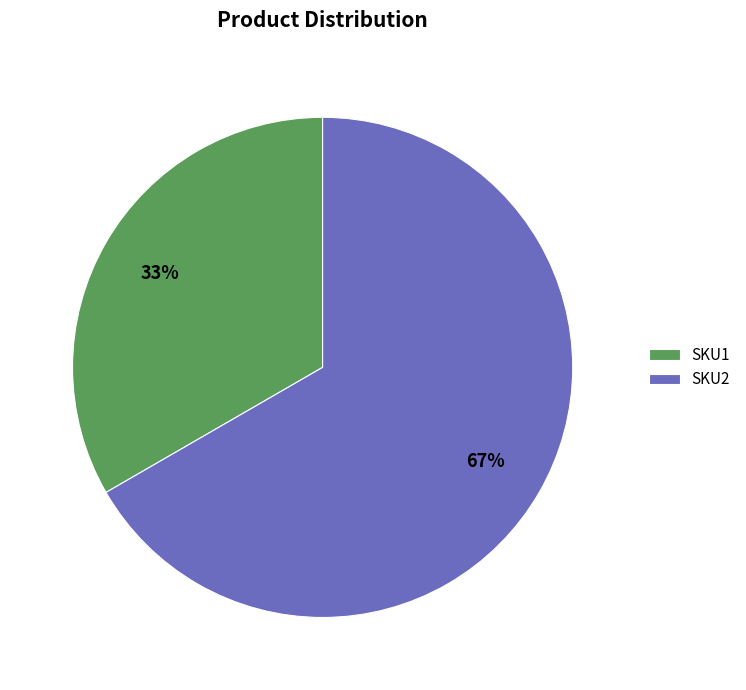

What is the largest slice in the pie chart?

SKU2